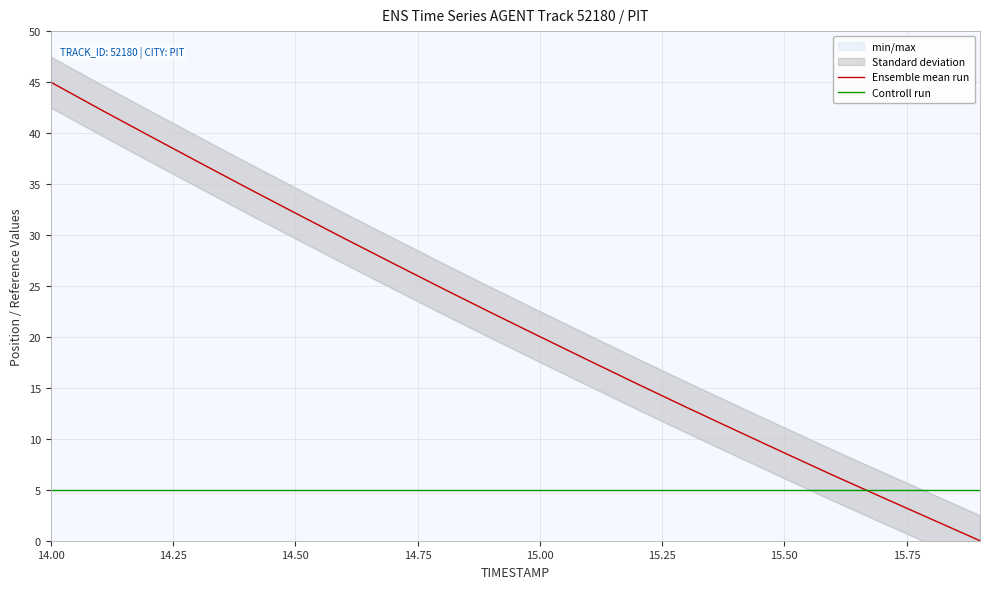

What is the lowest value of the Controll run series?

5.0